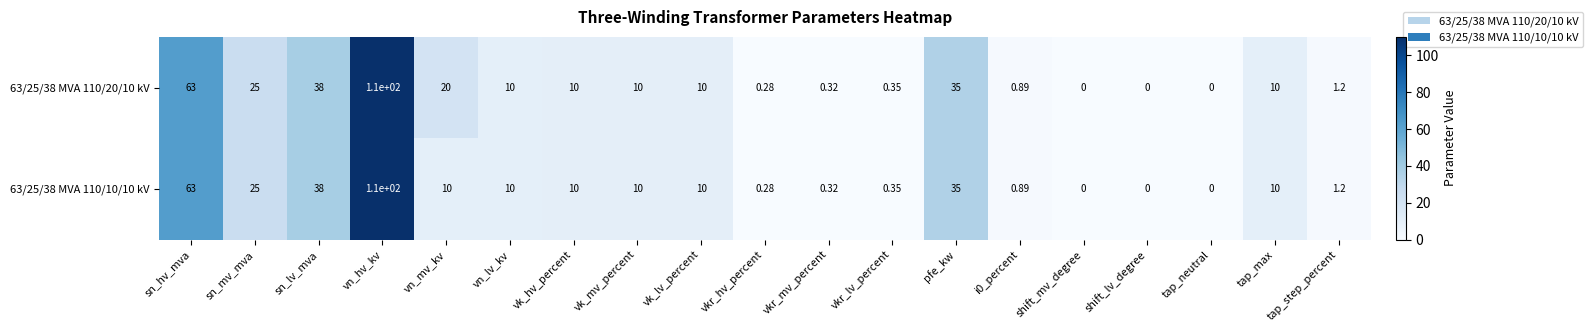

At which category is the sum across all series the highest?

vn_hv_kv